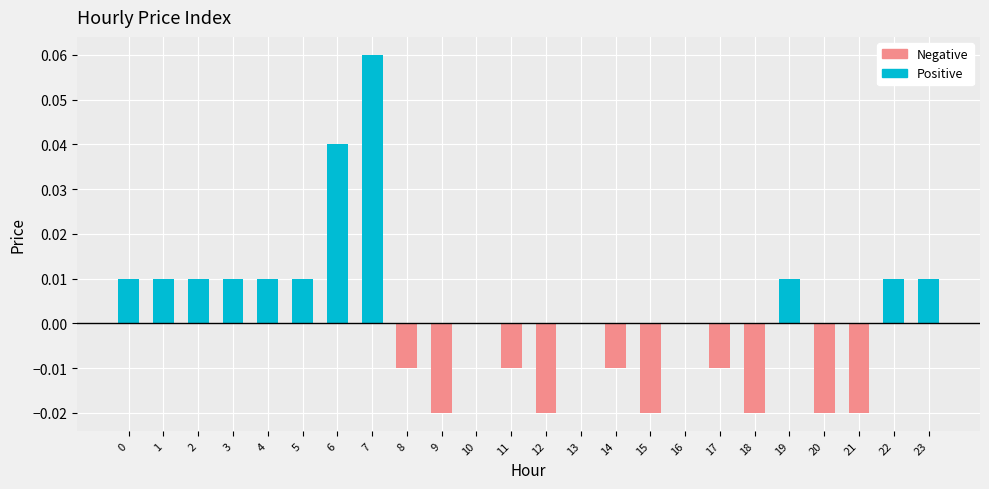

Is the value of Positive at 11 greater than the value of Negative at 14?

Yes